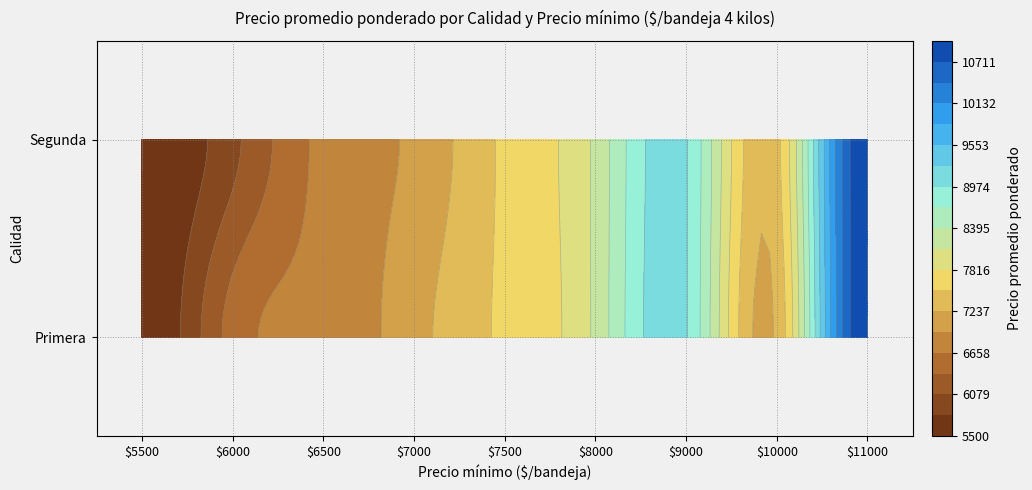

How many values in the Segunda series are below 6500?

4